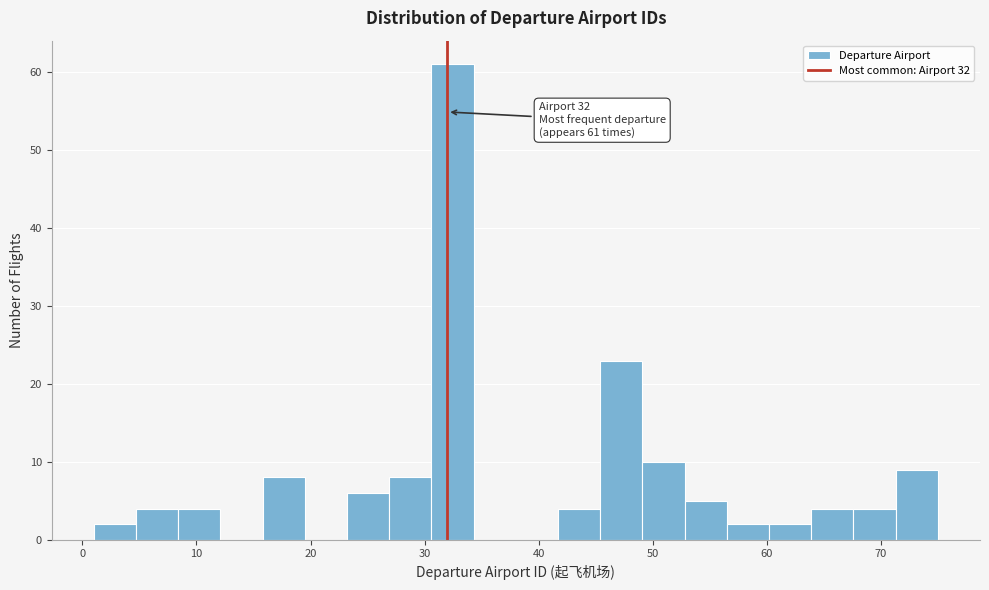

Around what value on the x-axis is the tallest bar? Give the approximate position of its centre, as read against the axis.

32